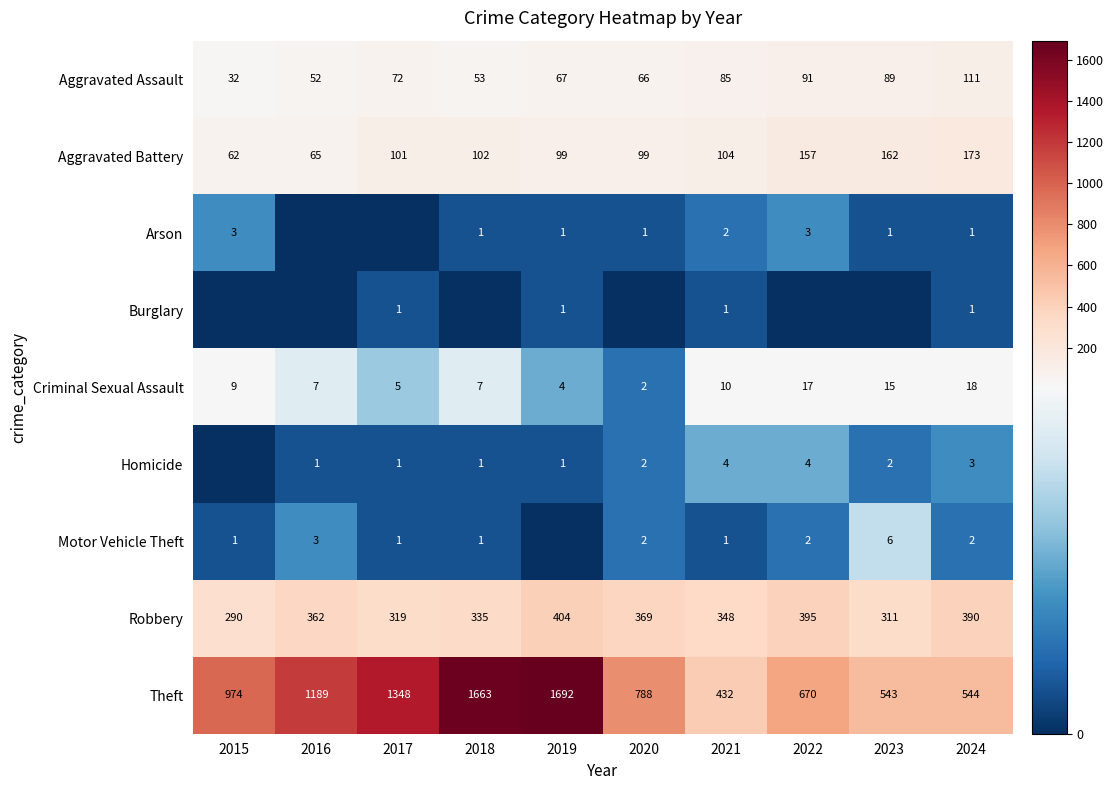

How many values in the Criminal Sexual Assault series are below 9?

5